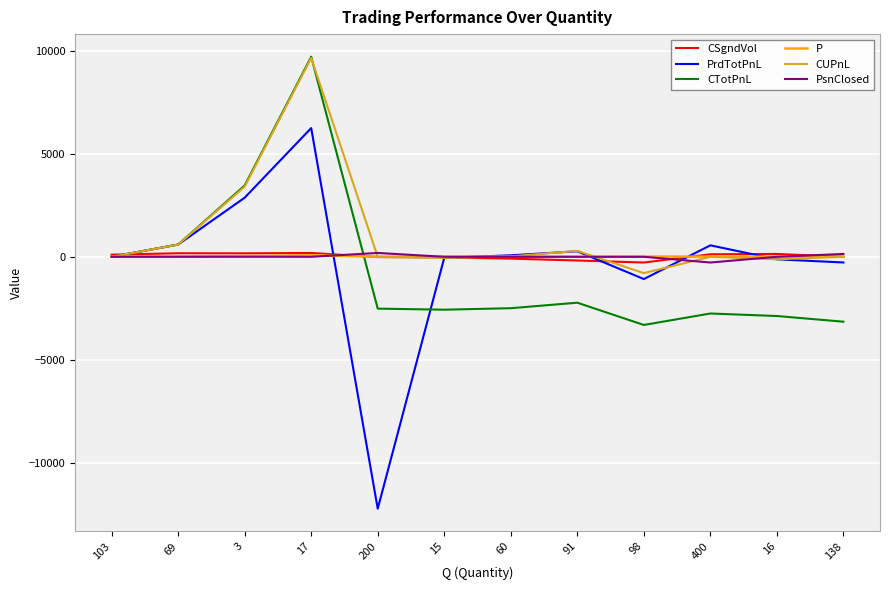

Between 103 and 98, which series saw the biggest shift?

CTotPnL